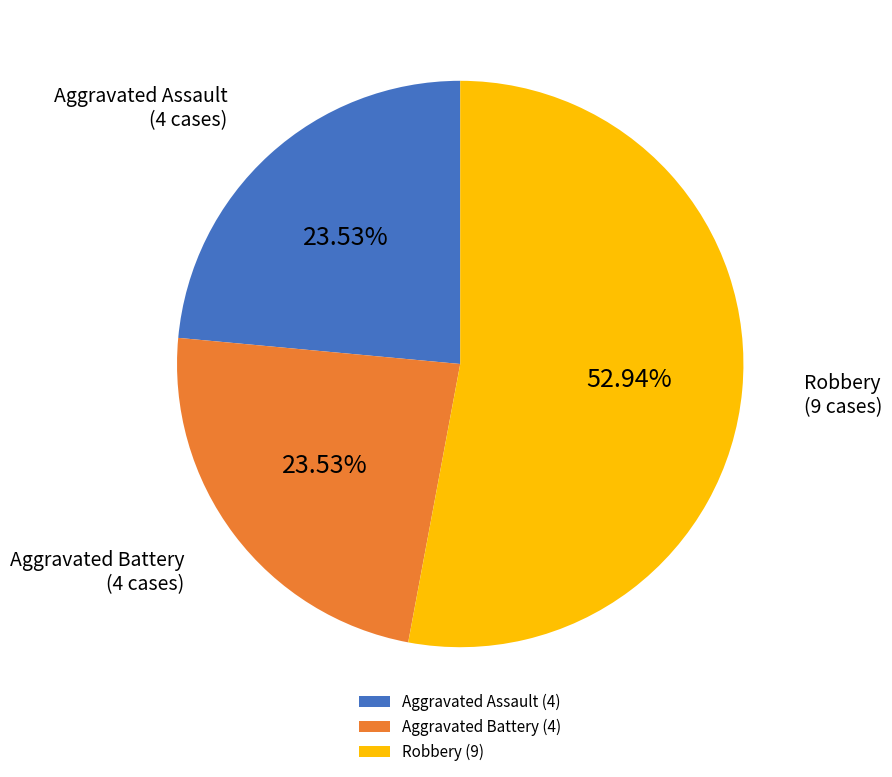

How many slices are in this pie chart?

3